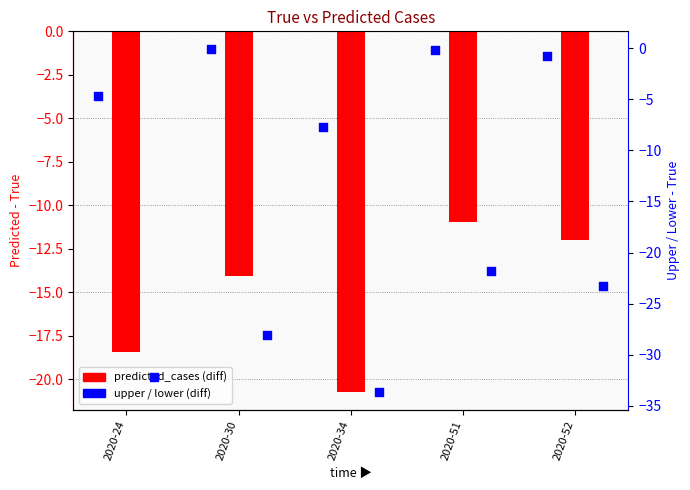

Which series contains the lowest Y value?

lower